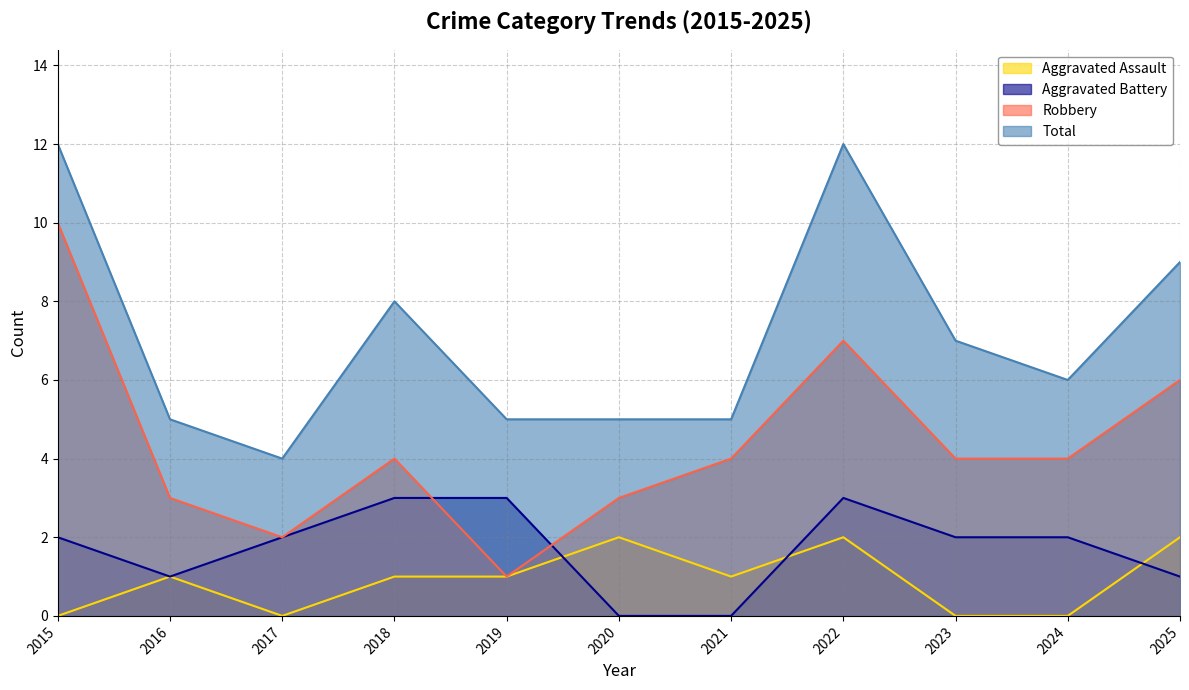

What is the sum of the Total values at 2025 and 2015?

21